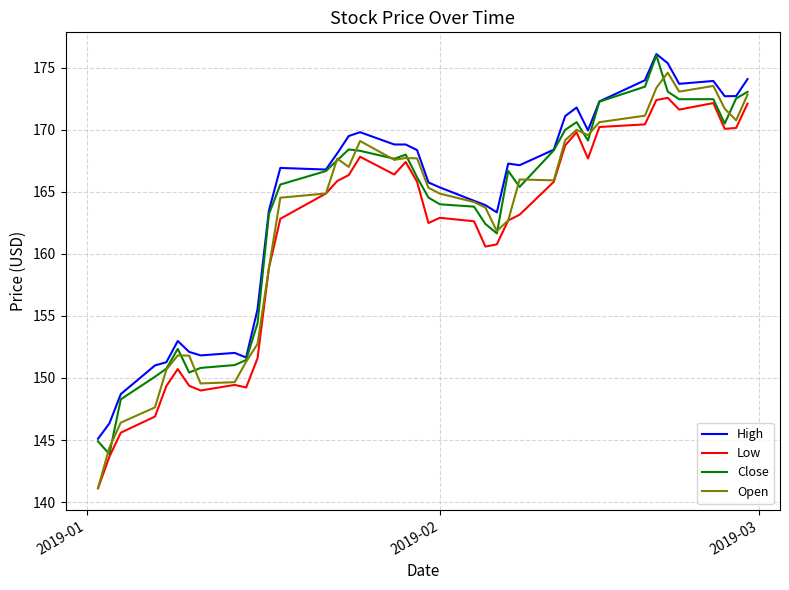

True or false: Low and High intersect in this chart.

False